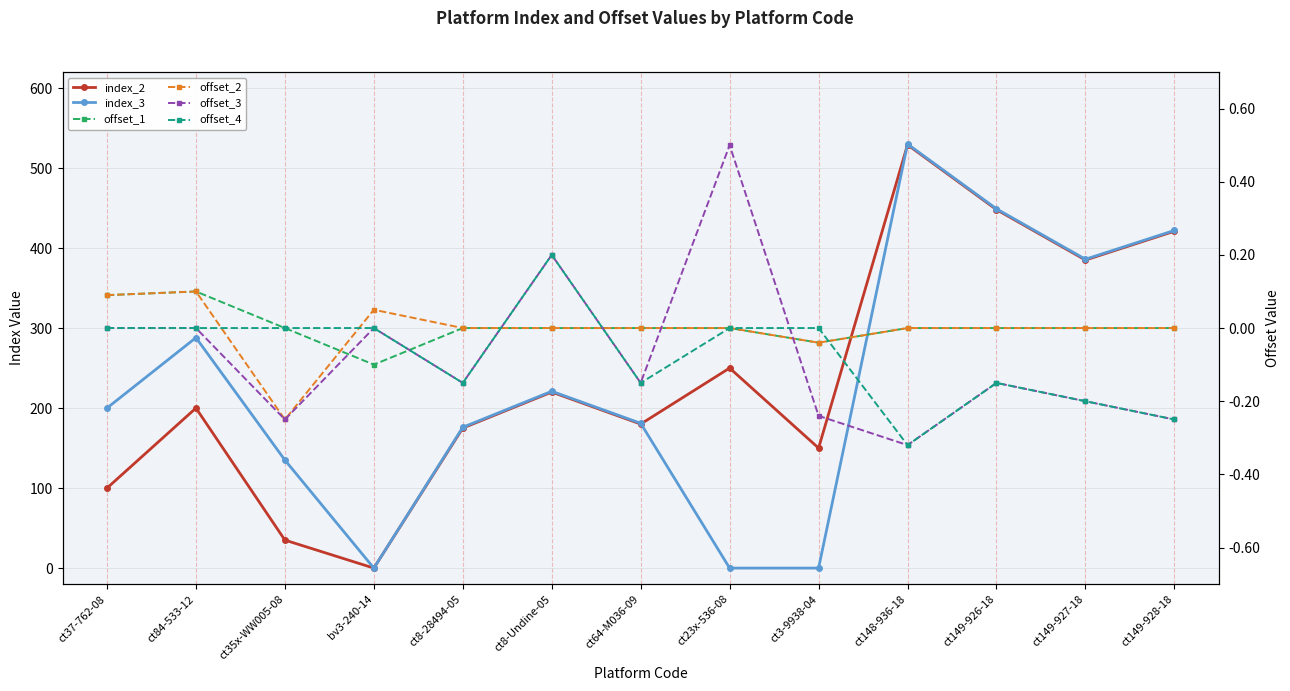

What is the sum of the index_3 values at ct35x-WW005-08 and ct84-533-12?

423.0